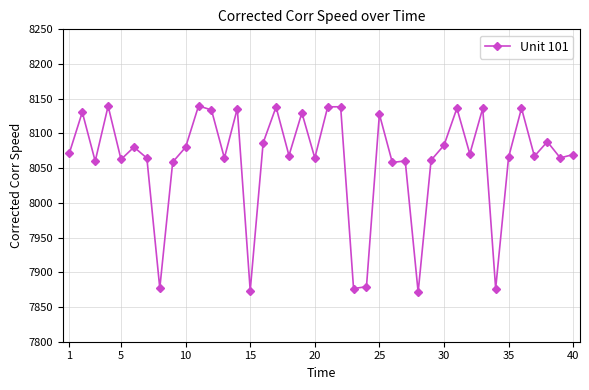

What is the value of the 17th point from the left?

8138.1